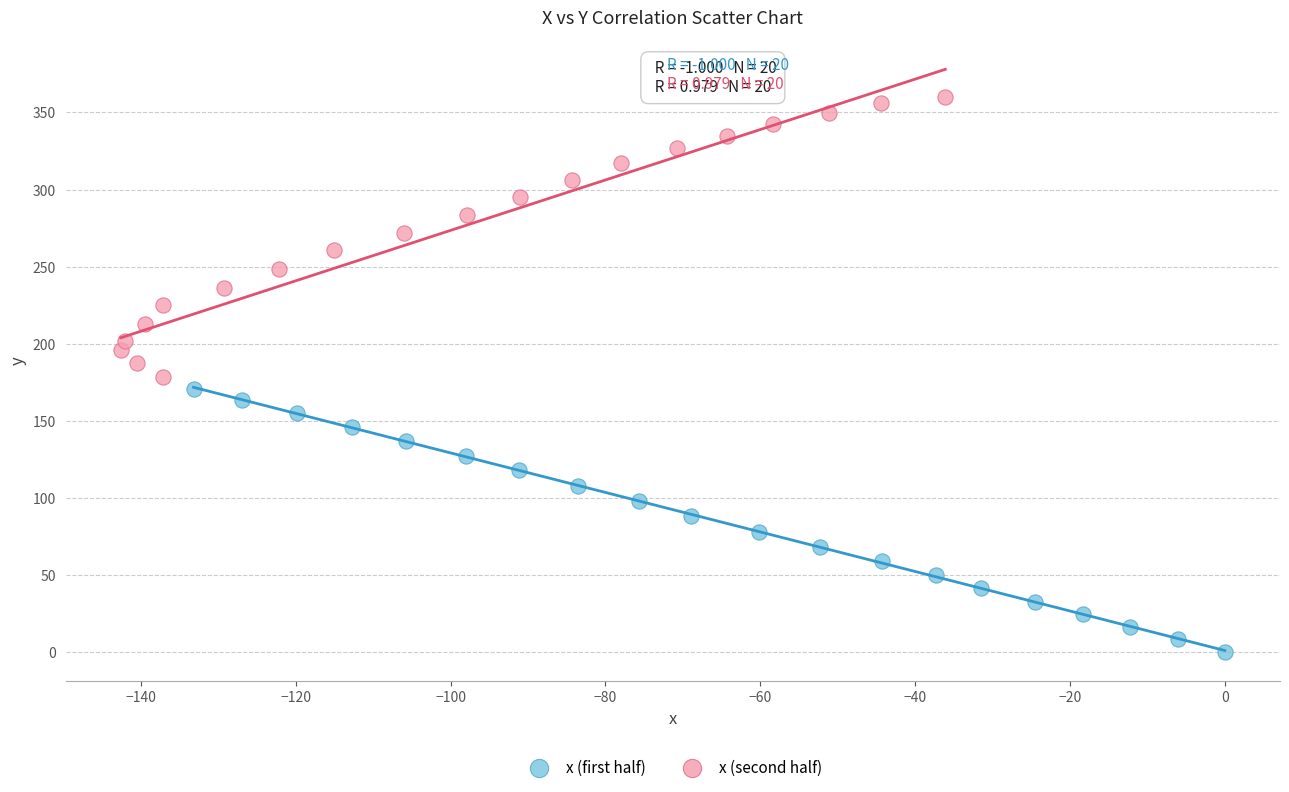

Which series contains the highest Y value?

x (second half)